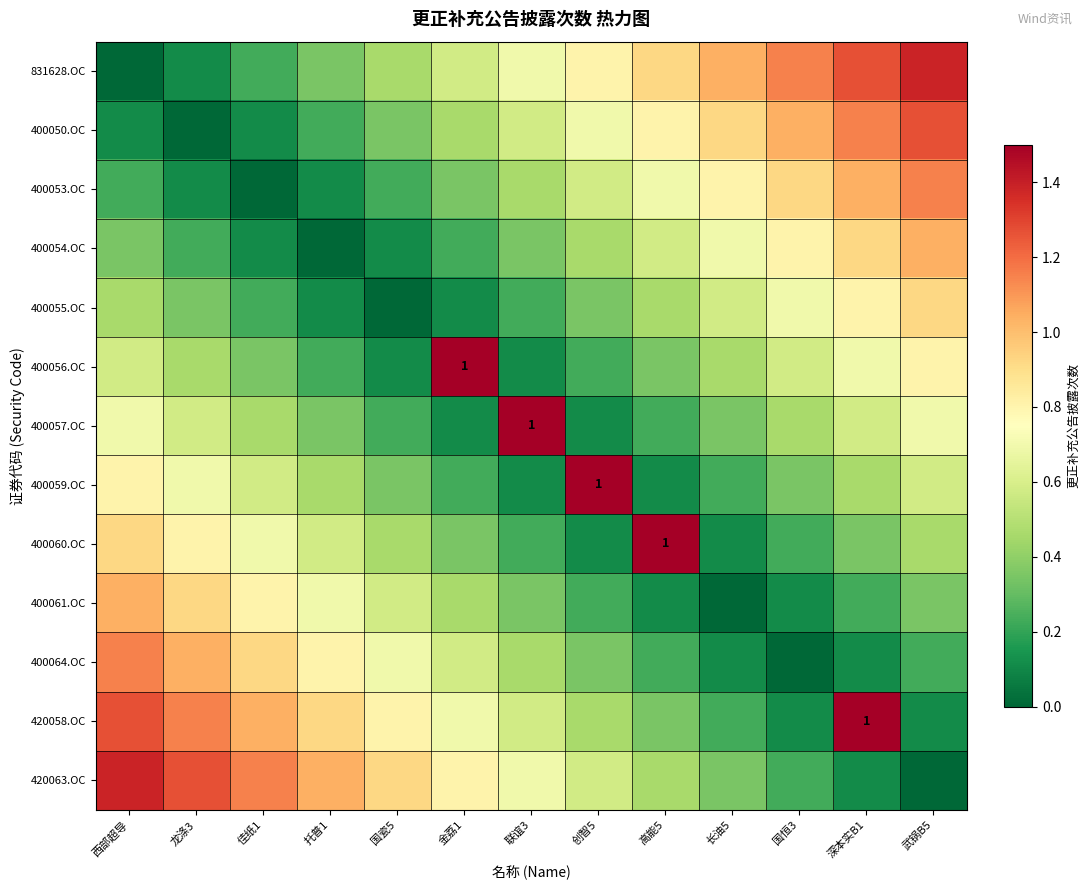

Rank the series by their maximum value, from highest to lowest.

400056.OC, 400057.OC, 400059.OC, 400060.OC, 420058.OC, 831628.OC, 420063.OC, 400050.OC, 400053.OC, 400064.OC, 400054.OC, 400061.OC, 400055.OC